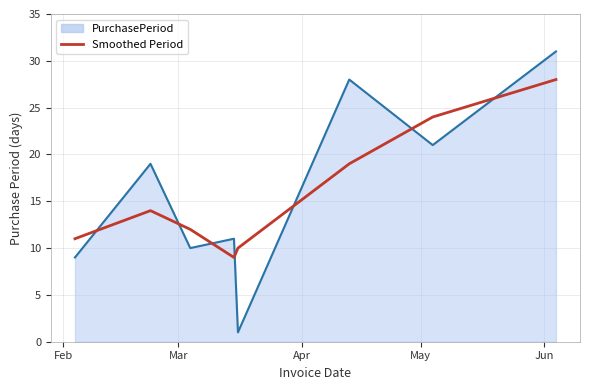

True or false: Smoothed Period and PurchasePeriod cross at least once.

True